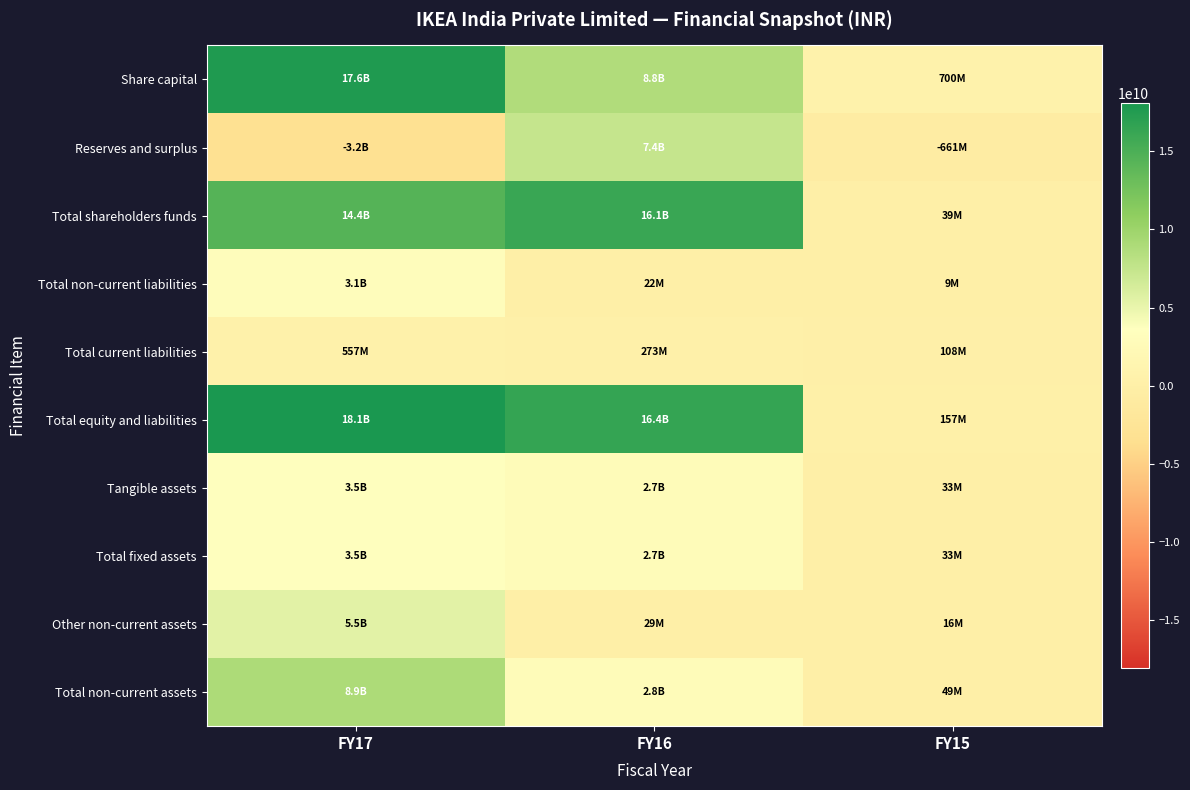

Which category has the highest value across all series?

FY17